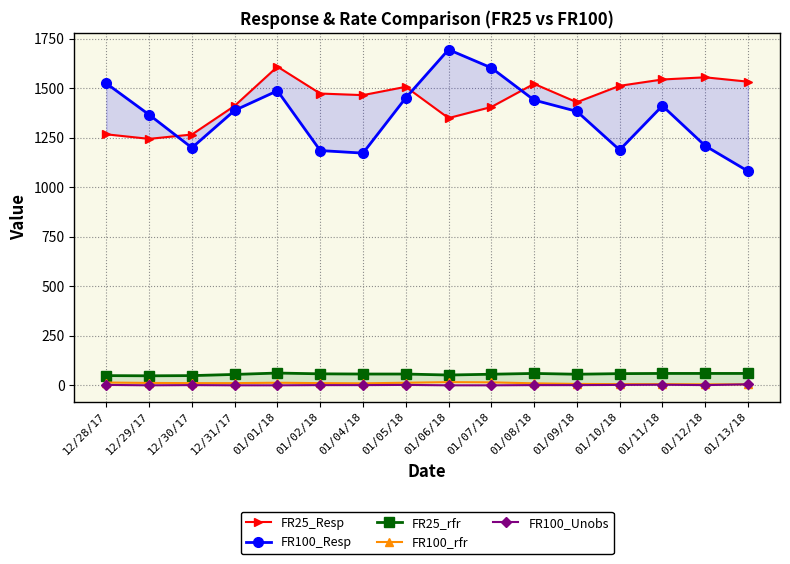

Which series has the largest total across all categories?

FR25_Resp